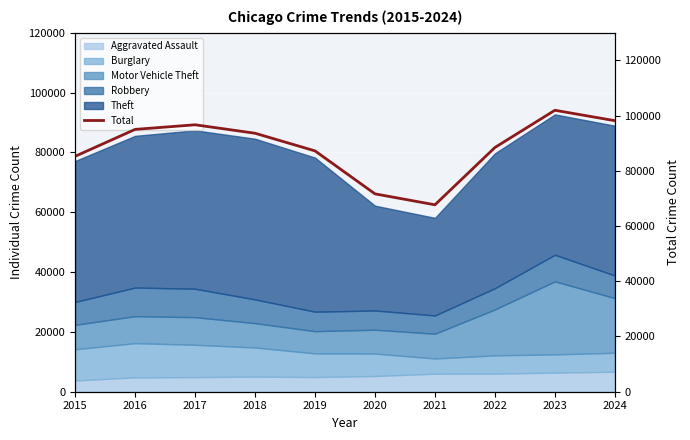

What is the change in value from 2018 to 2021?

-25912